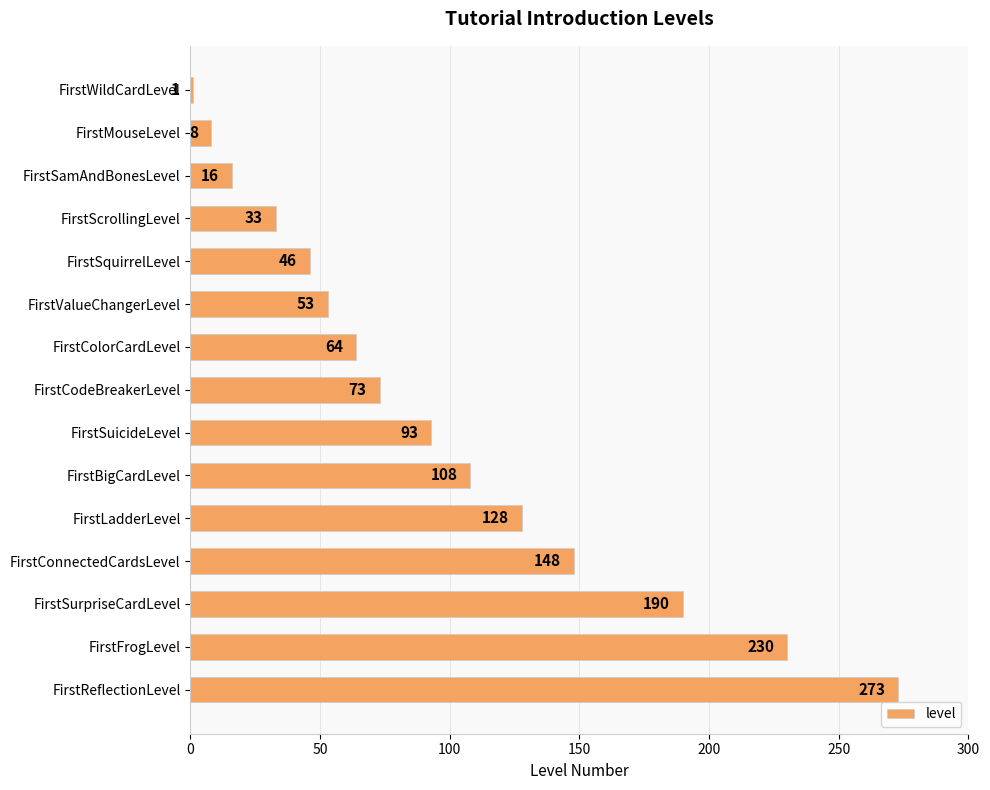

How many categories are shown in the chart?

15